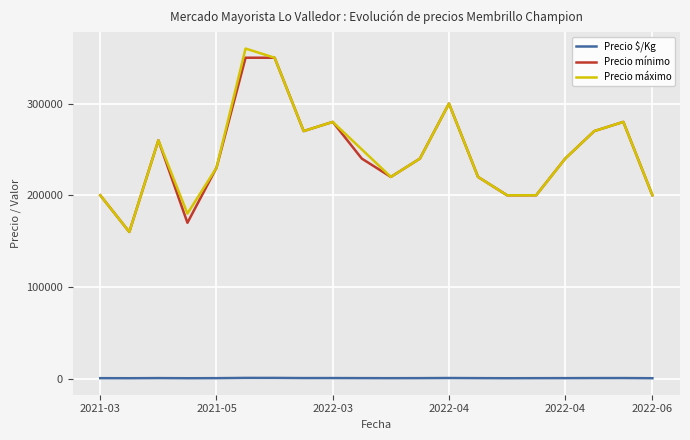

What is the minimum value for Precio mínimo?

160000